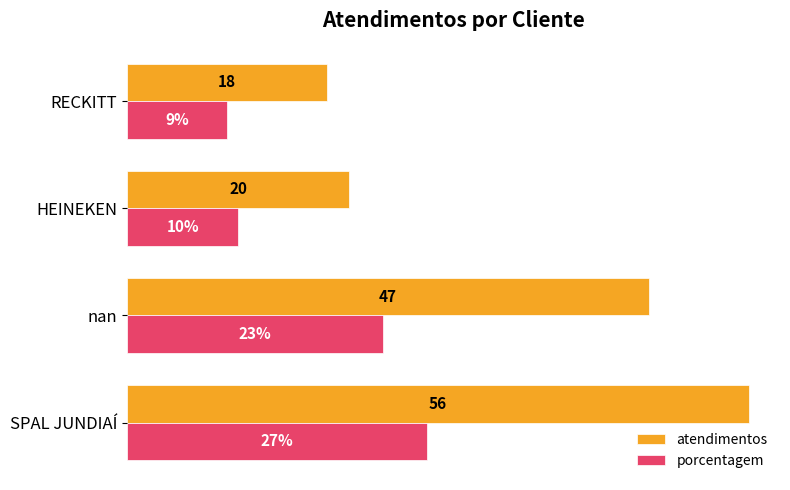

Which series has the largest total across all categories?

atendimentos